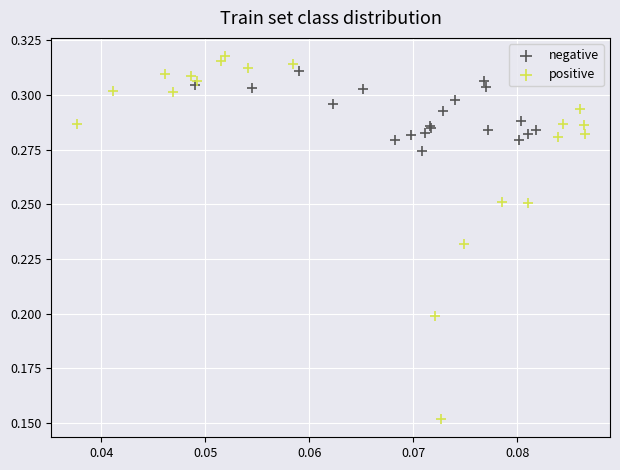

Which series contains the lowest Y value?

positive